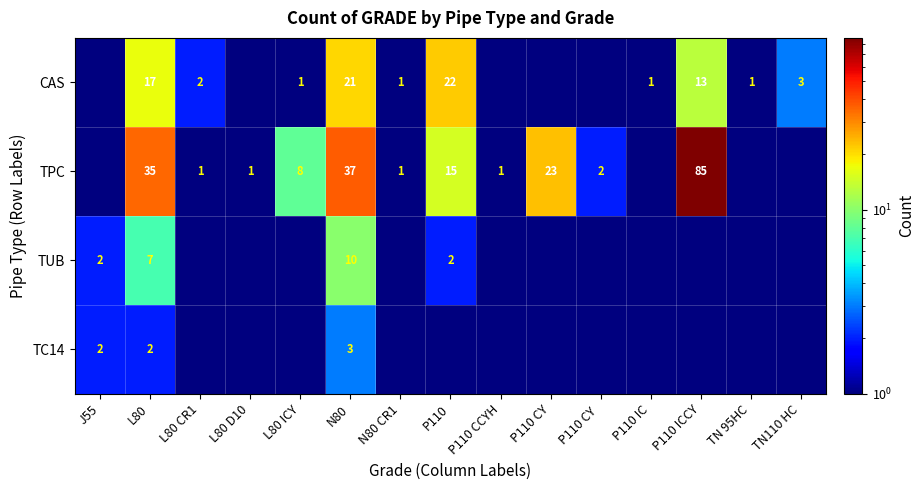

The value of TPC at P110 CCYH is 1.0. True or false?

True